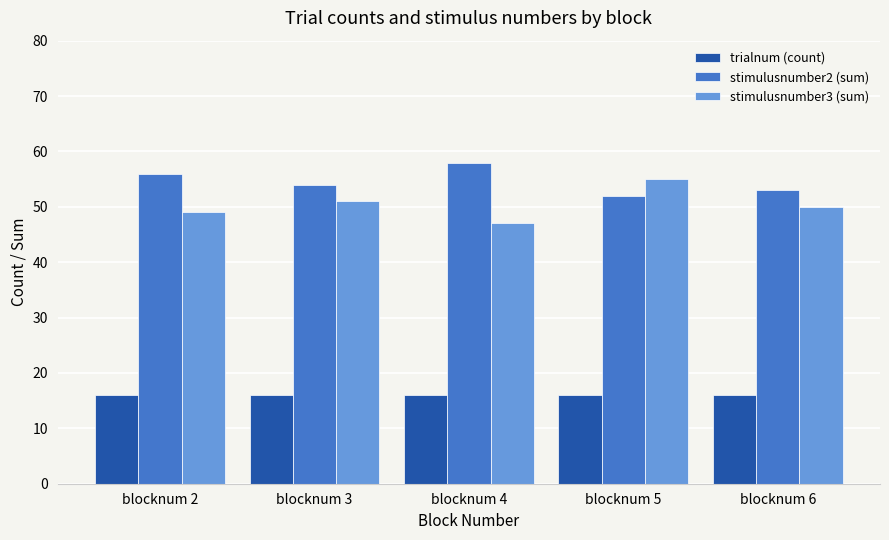

What is the value of the stimulusnumber3 (sum) bar at the 5th from the left?

50